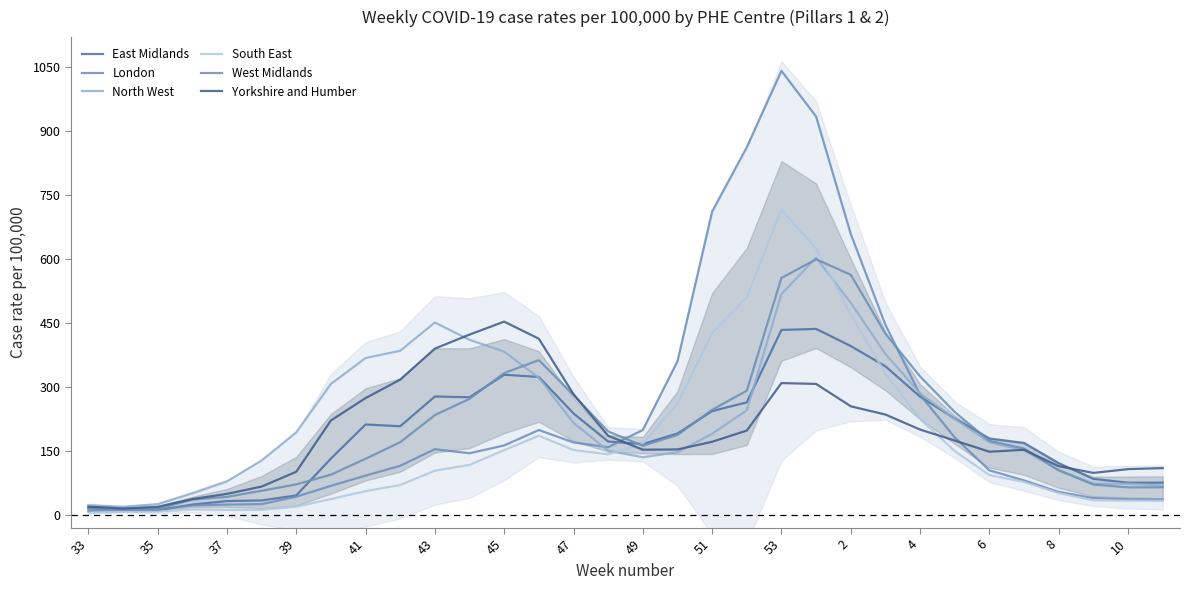

Which series has the largest total across all categories?

London